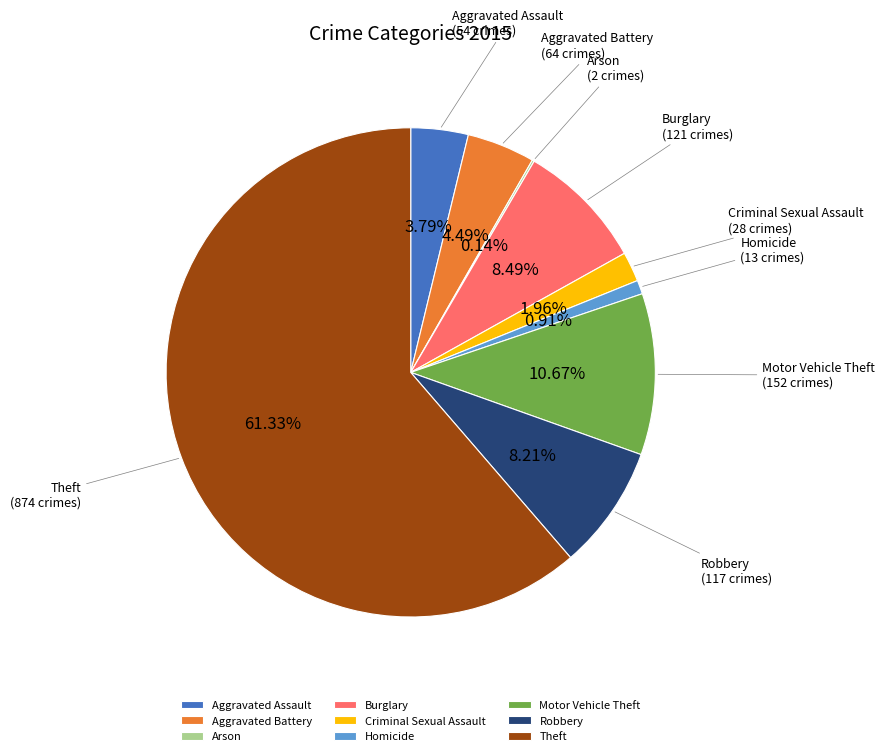

Approximately how many times larger is the value at Robbery compared to Aggravated Battery?

1.8